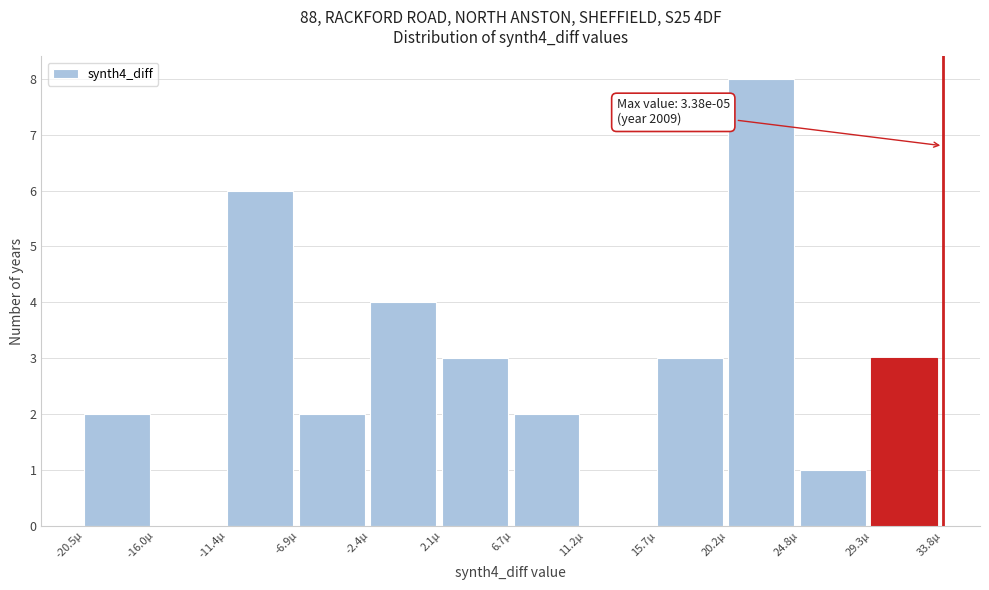

Reading right to left, list all the values displayed in this chart.

29.3µ=3	24.8µ=1	20.2µ=8	15.7µ=3	11.2µ=0	6.7µ=2	2.1µ=3	-2.4µ=4	-6.9µ=2	-11.4µ=6	-16.0µ=0	-20.5µ=2